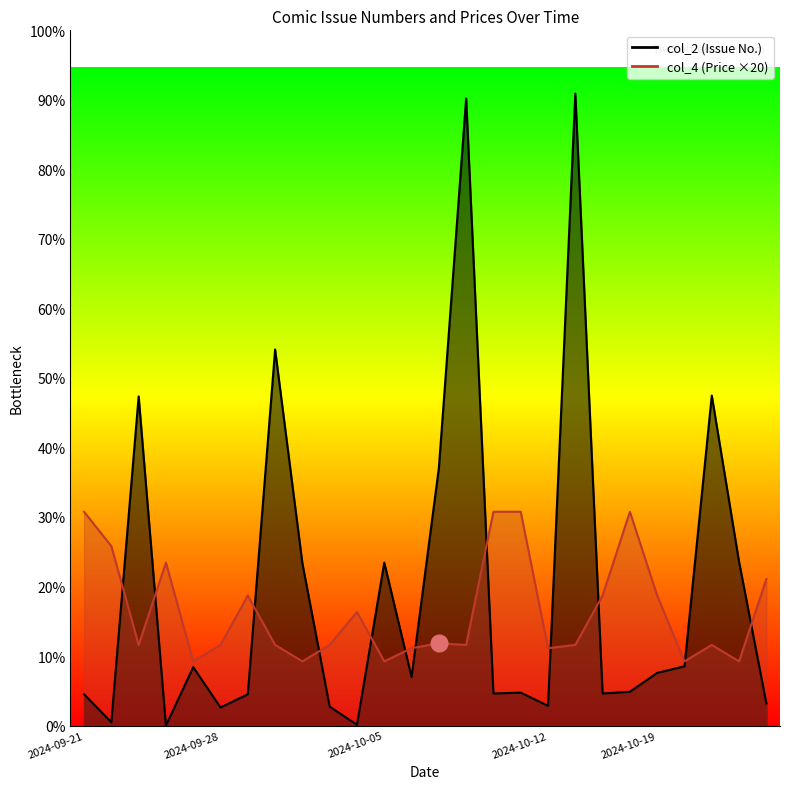

What is the average value of the col_4 series?

138.8